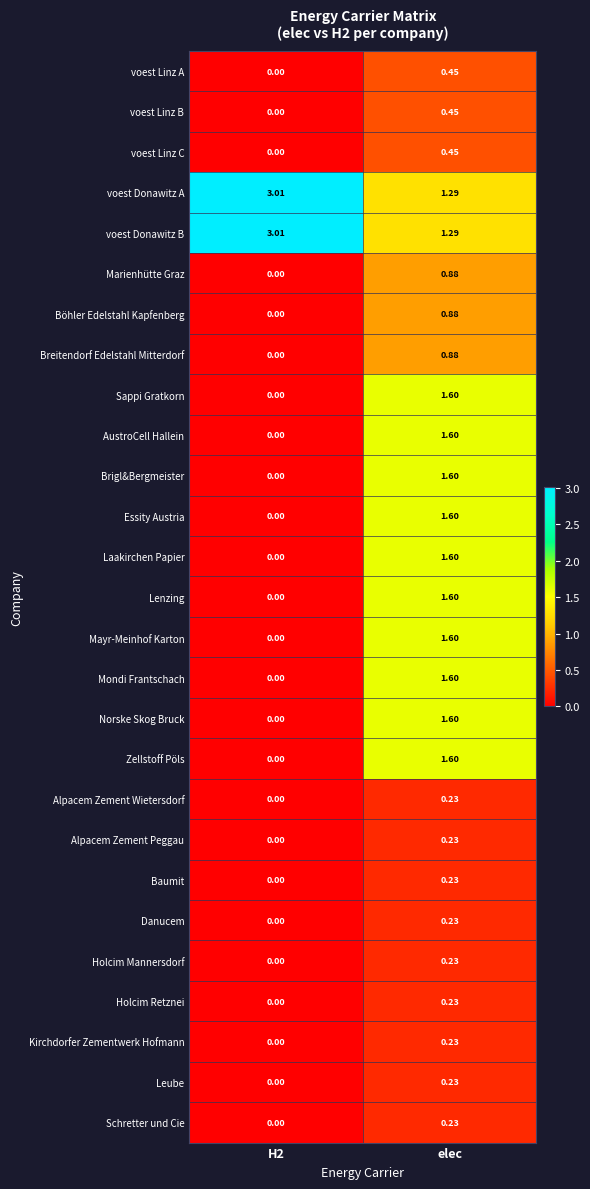

At which label does Breitendorf Edelstahl Mitterdorf reach its peak?

elec